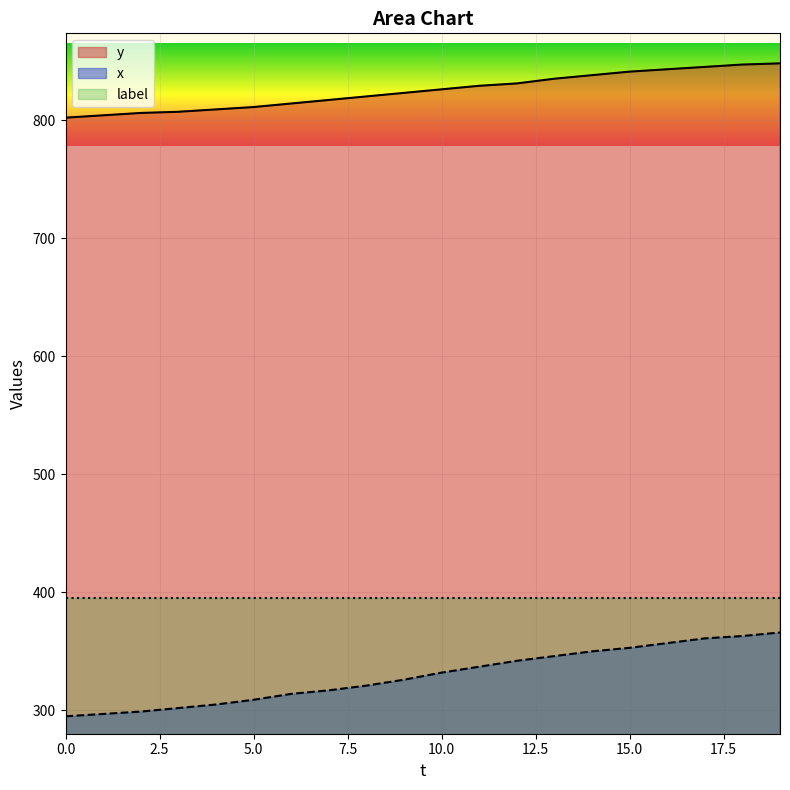

What is the lowest value of the y series?

802